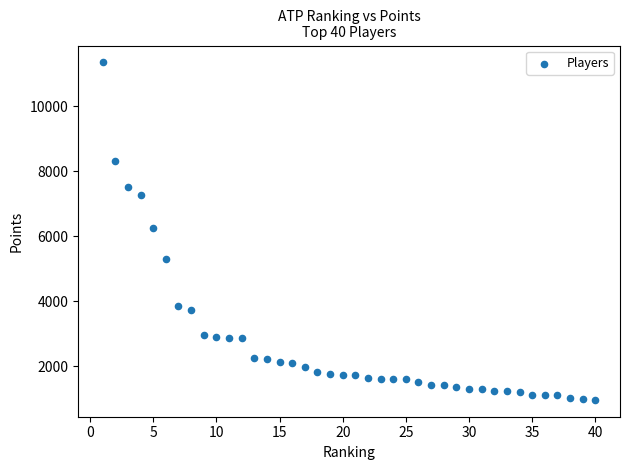

What is the range of Y values (max minus min)?

10390